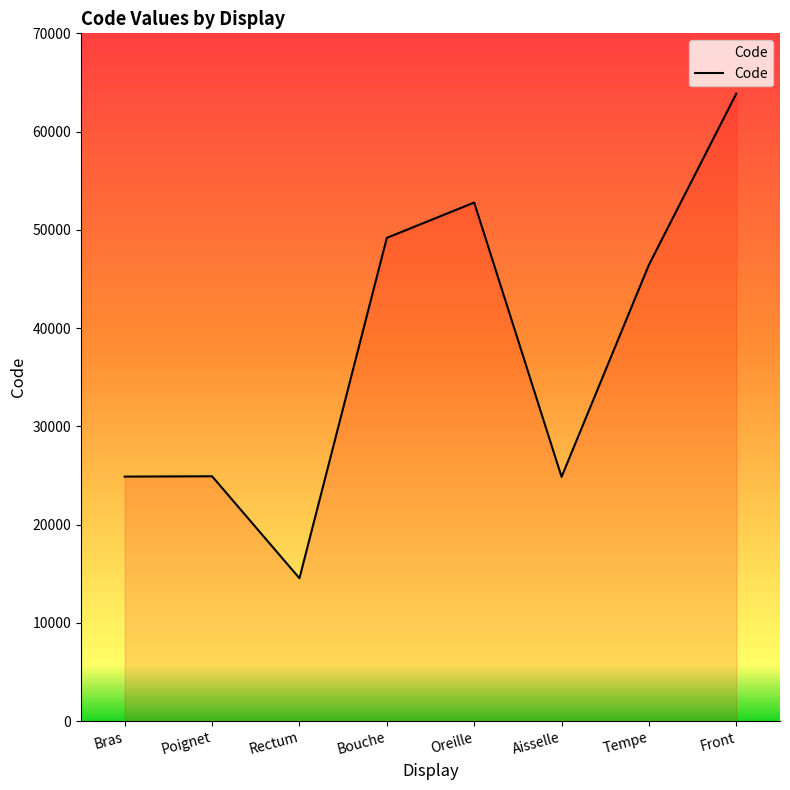

At which label does the data first exceed 46450?

Bouche